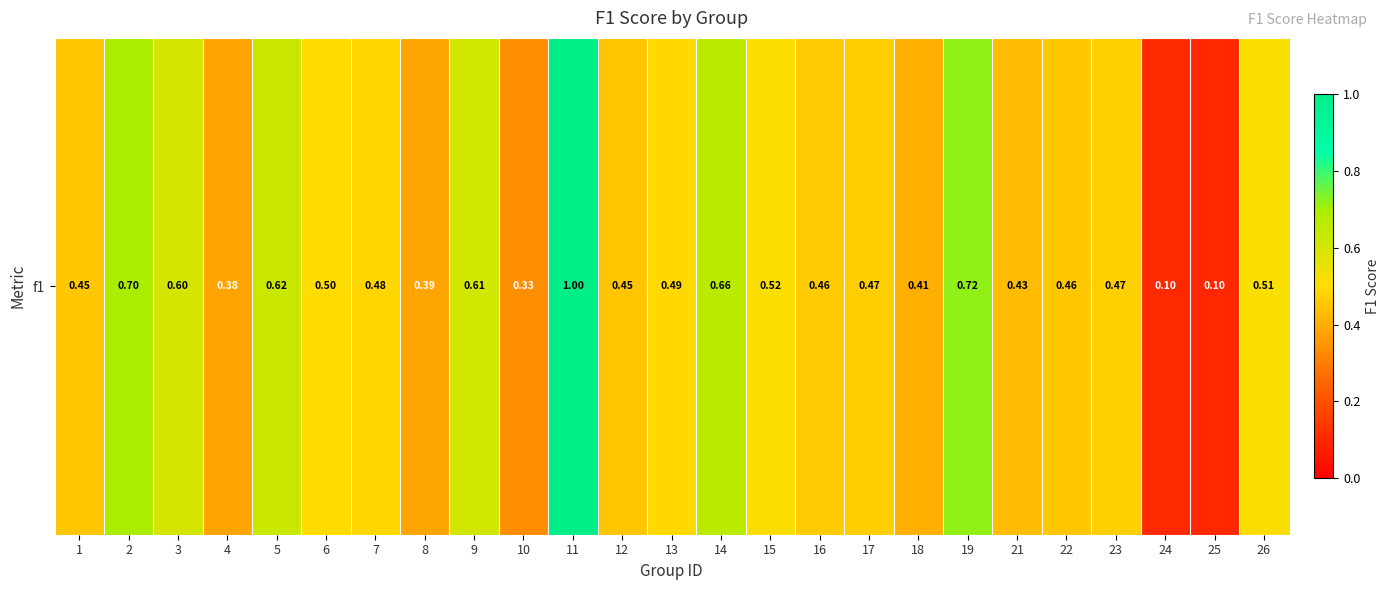

The chart shows a value of 0.5 at 16. True or false?

True